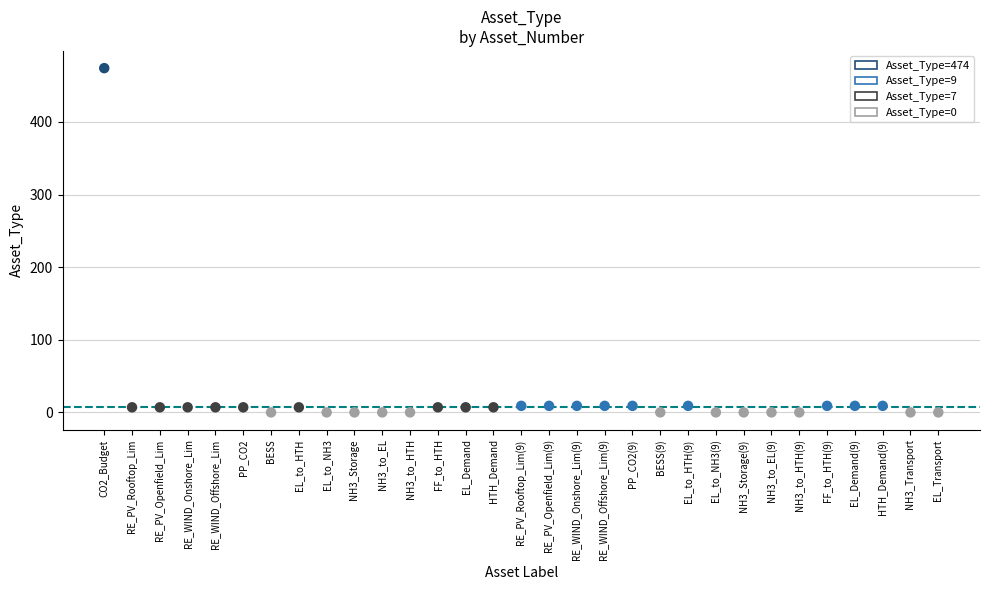

What is the range of Y values (max minus min)?

474